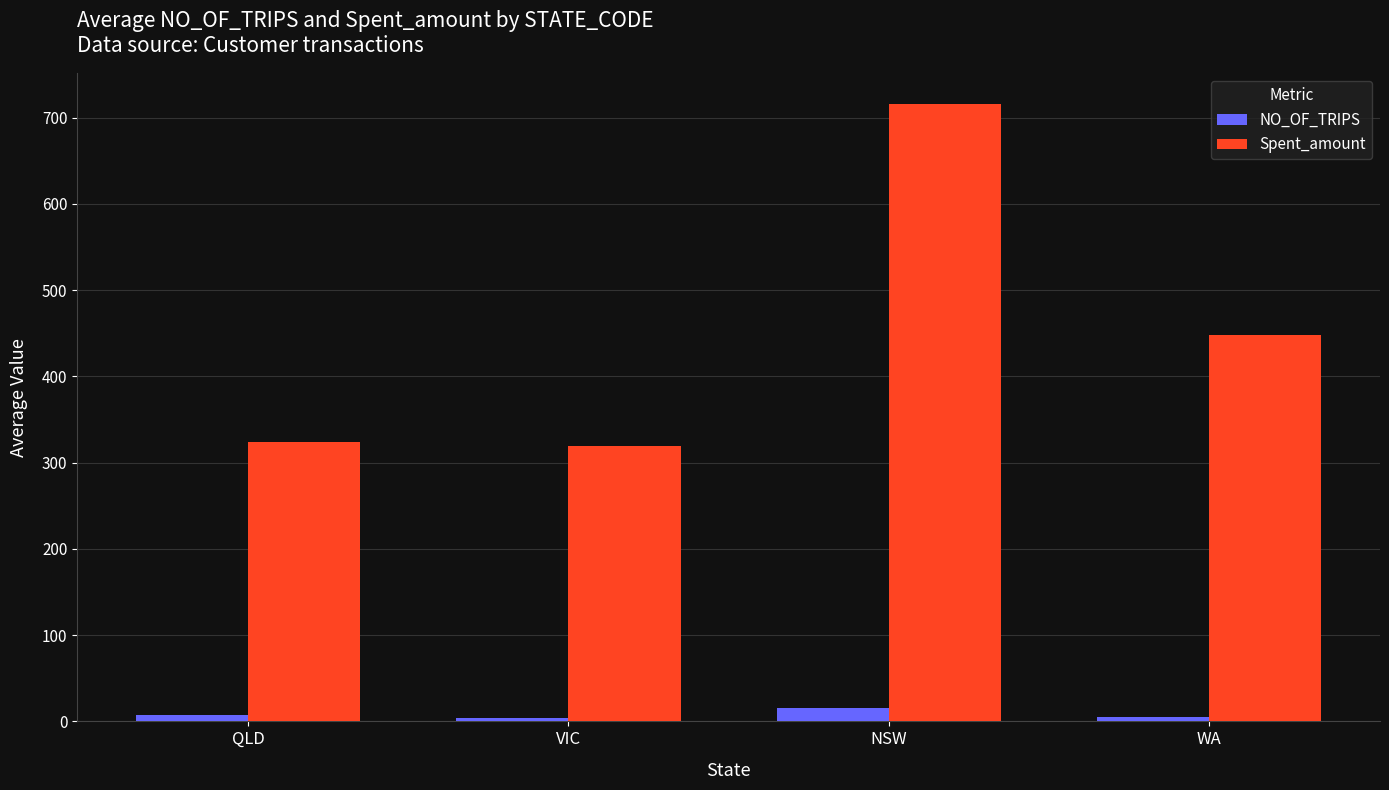

What is the difference between the NO_OF_TRIPS values at WA and QLD?

1.9